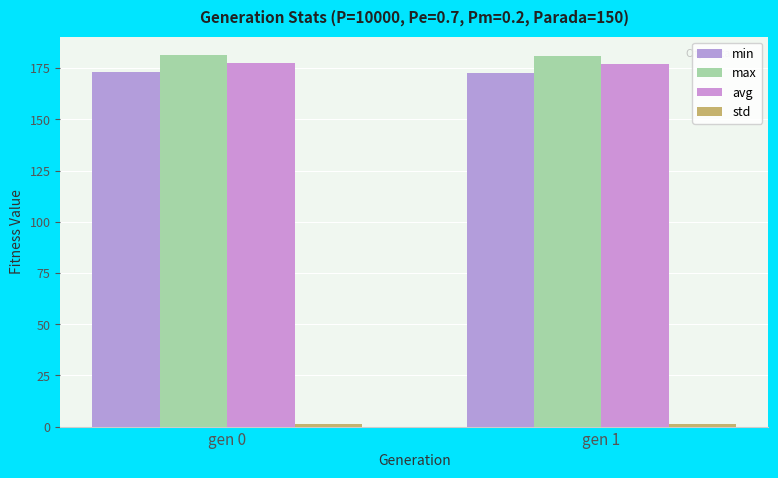

At which label does avg first exceed 177?

gen 0